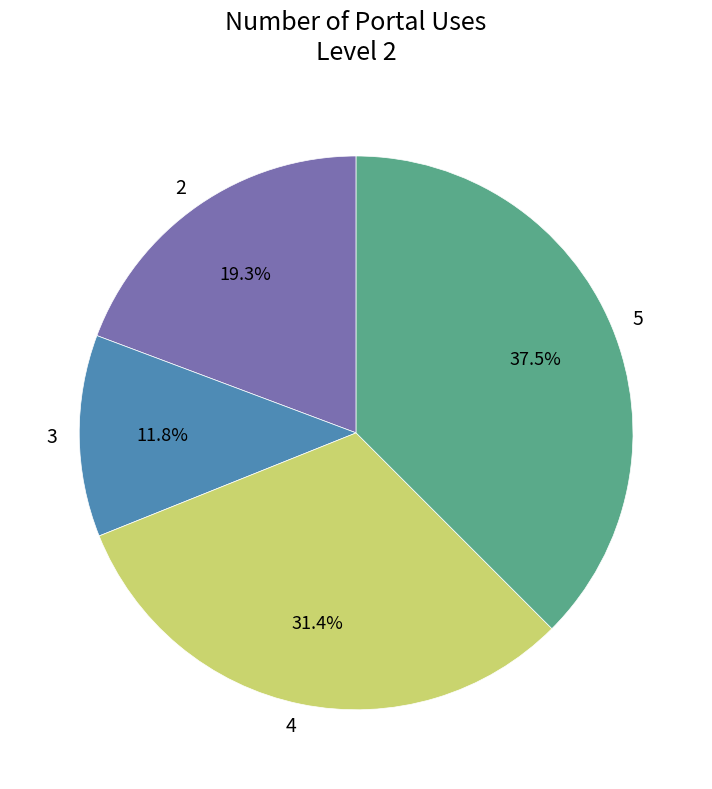

How many slices are in this pie chart?

4